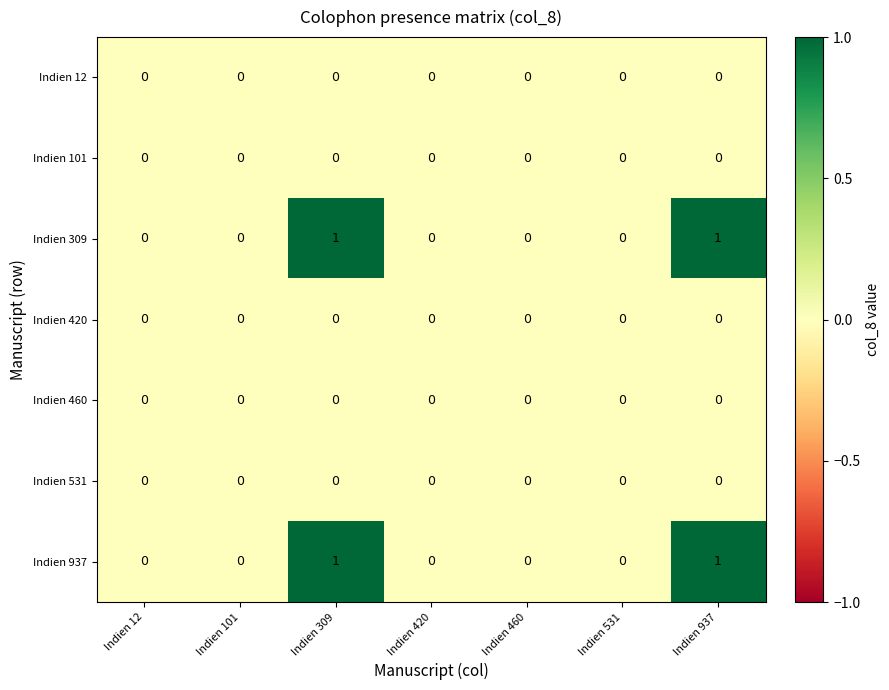

How many distinct data groups are displayed?

7